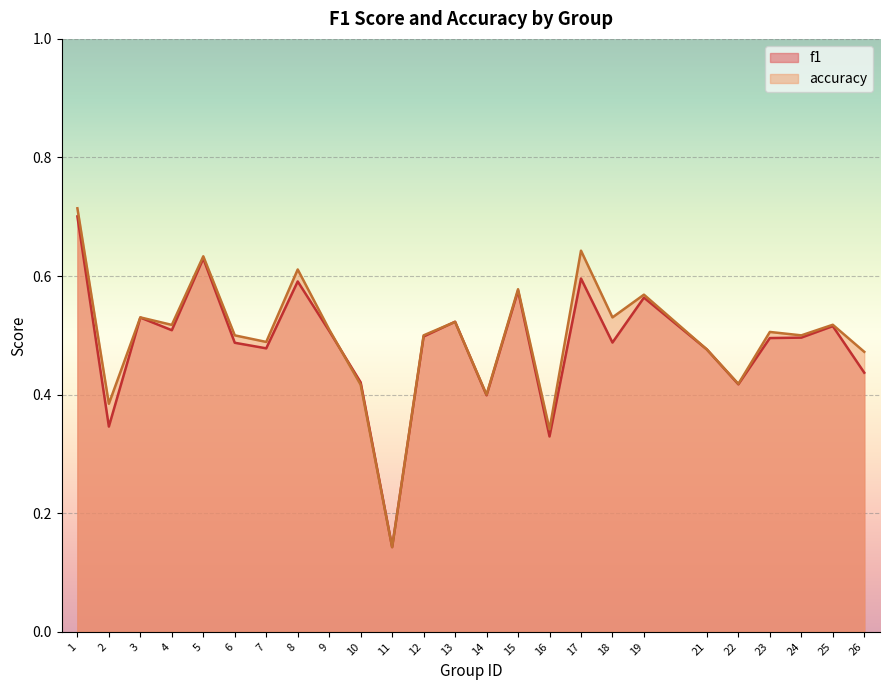

True or false: f1 and accuracy intersect in this chart.

True